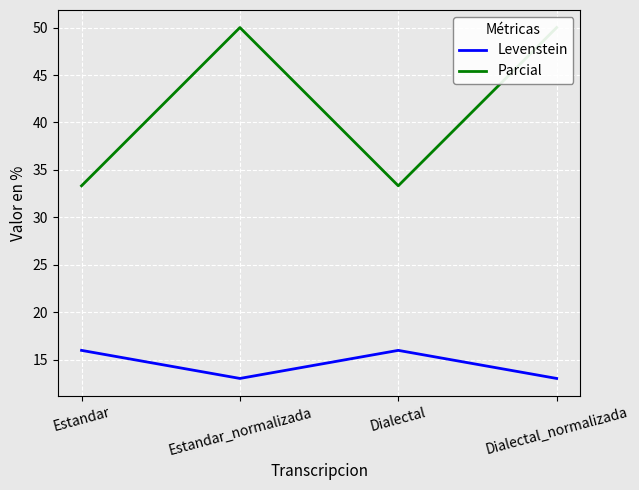

What is the label of the 2nd point from the left?

Estandar_normalizada